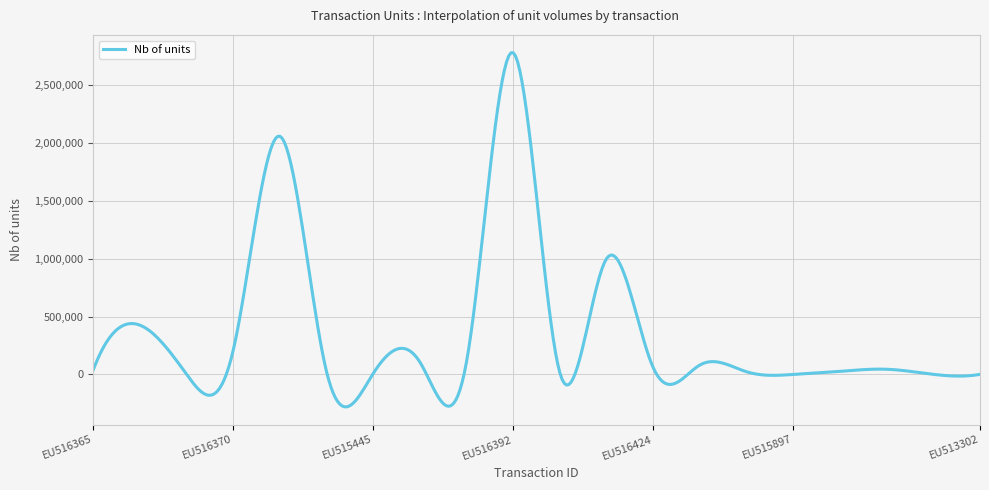

What is the minimum value shown in the chart?

-279962.7